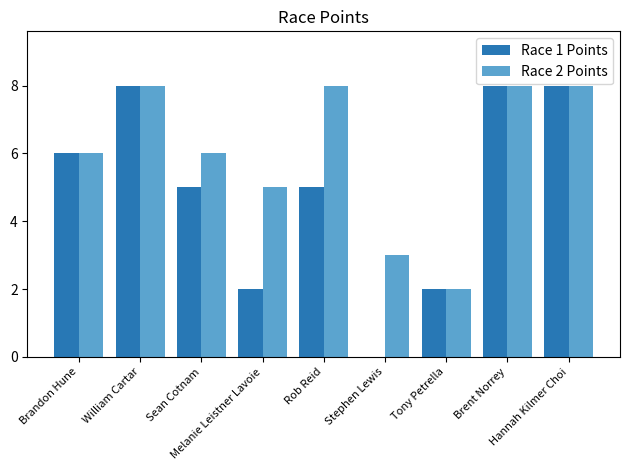

At which label is Race 2 Points closest to 5?

Melanie Leistner Lavoie